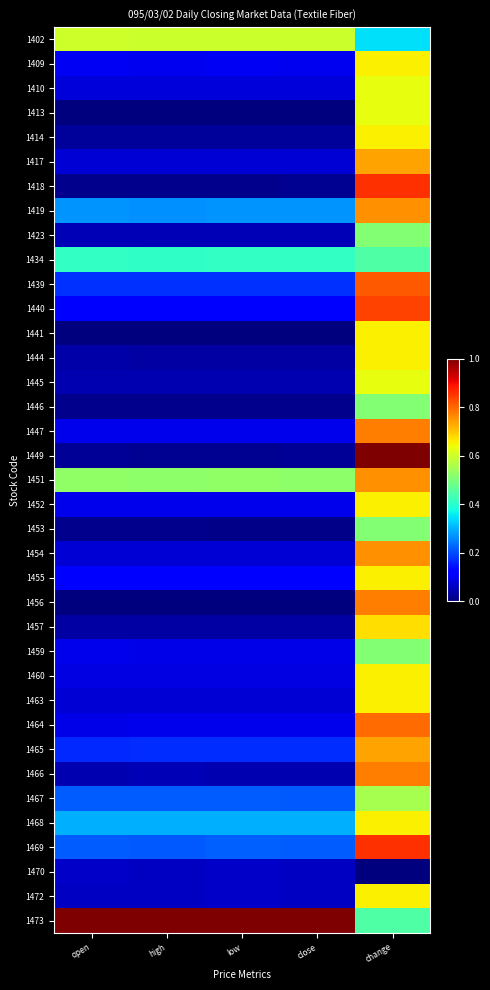

What is the greatest value displayed?

1.0